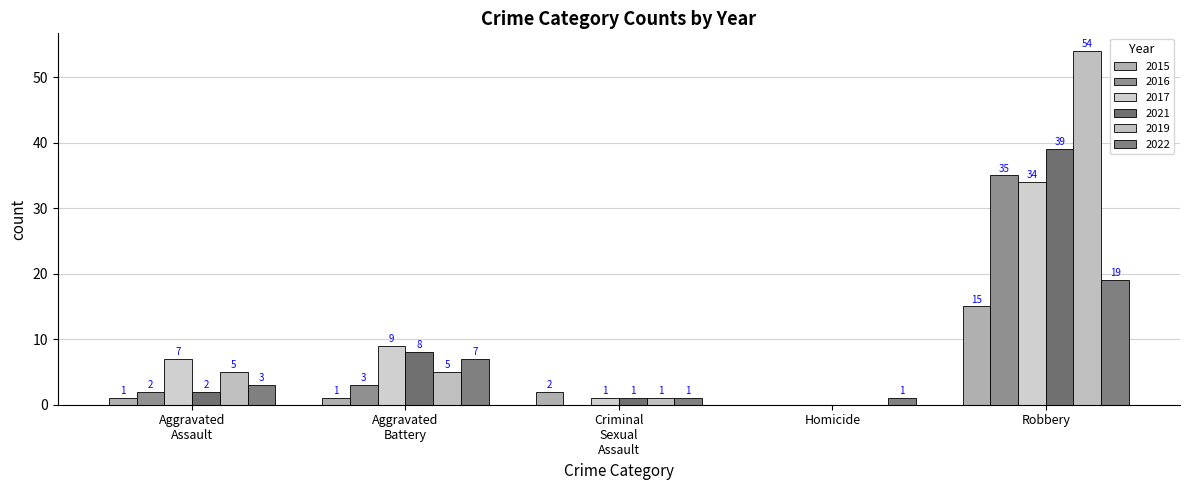

The value of 2019 at Robbery is 54. True or false?

True